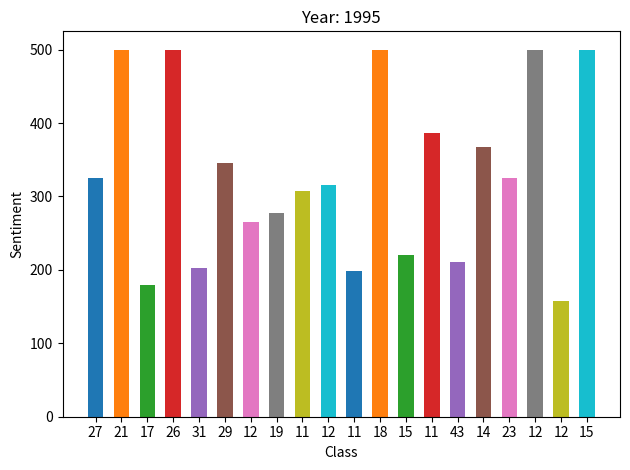

List the labels in order of value, smallest first.

12, 17, 11, 31, 43, 15, 12, 19, 11, 12, 27, 23, 29, 14, 11, 21, 26, 18, 12, 15